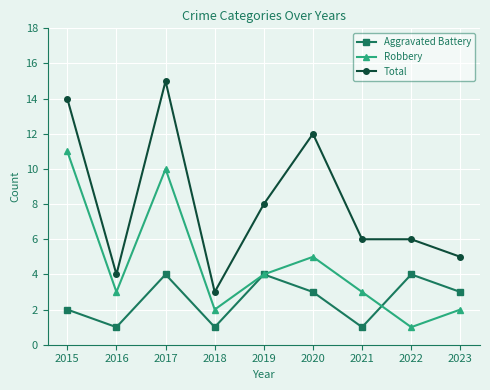

Reading left to right, what are all the values shown in this chart?

Aggravated Battery: 2	1	4	1	4	3	1	4	3
Robbery: 11	3	10	2	4	5	3	1	2
Total: 14	4	15	3	8	12	6	6	5